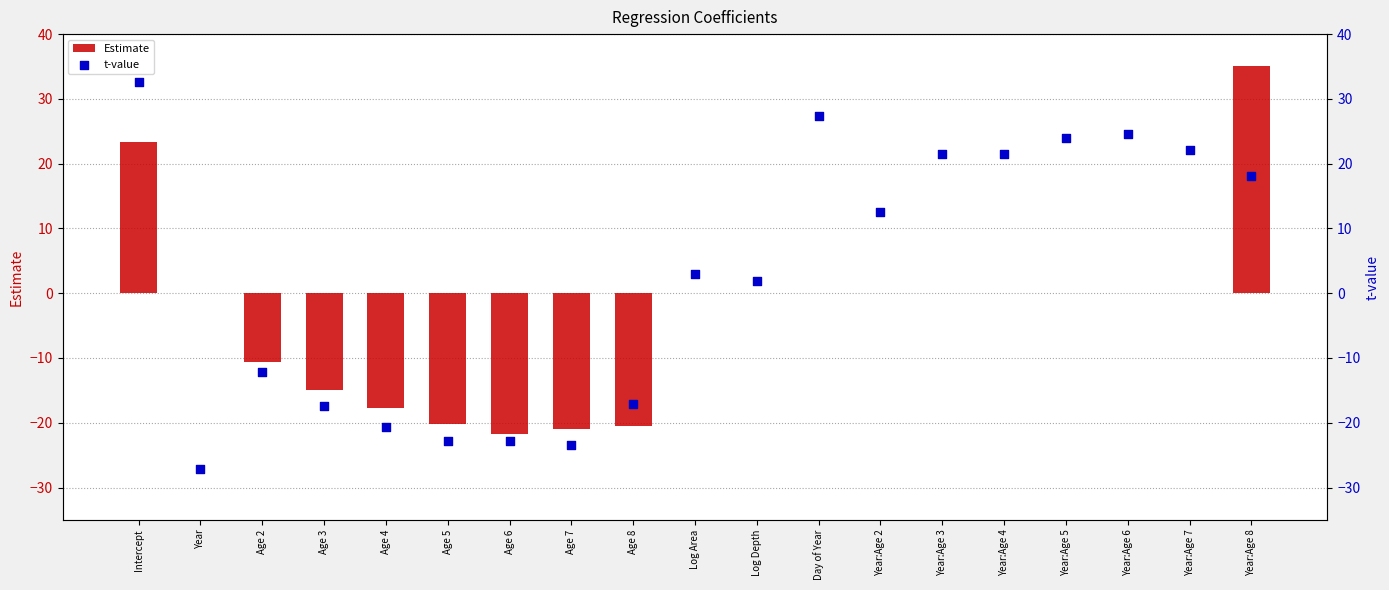

What are all the series names shown in the legend?

Estimate, t-value